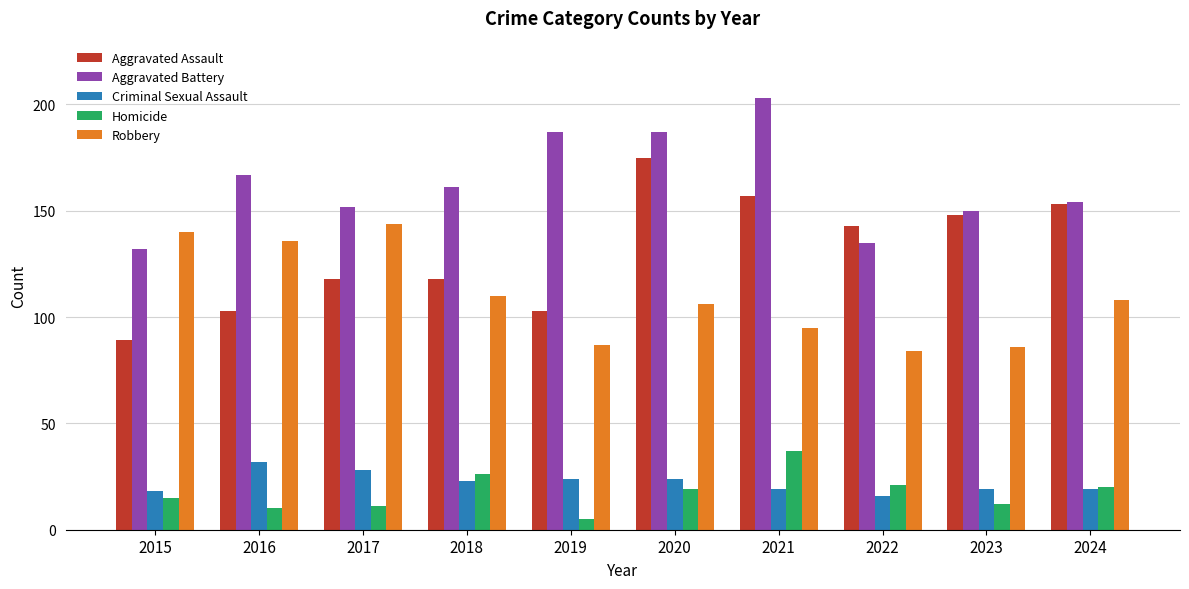

Between 2021 and 2024, which series saw the biggest shift?

Aggravated Battery